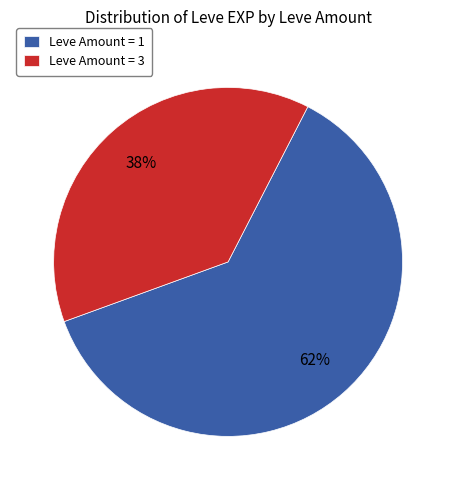

Between Leve Amount = 1 and Leve Amount = 3, which is larger?

Leve Amount = 1